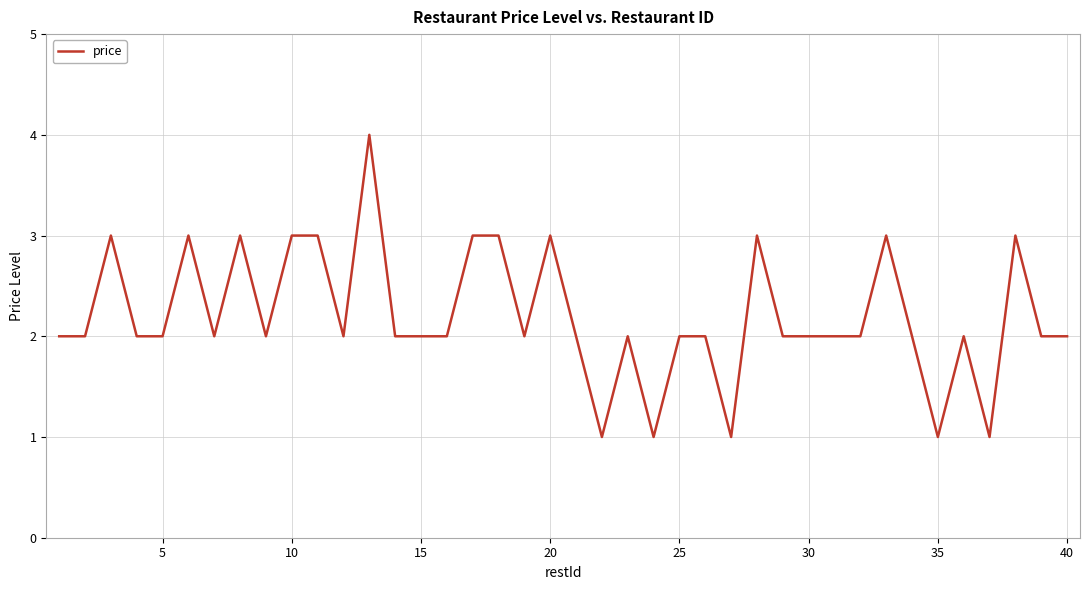

What is the difference between the maximum and minimum values?

3